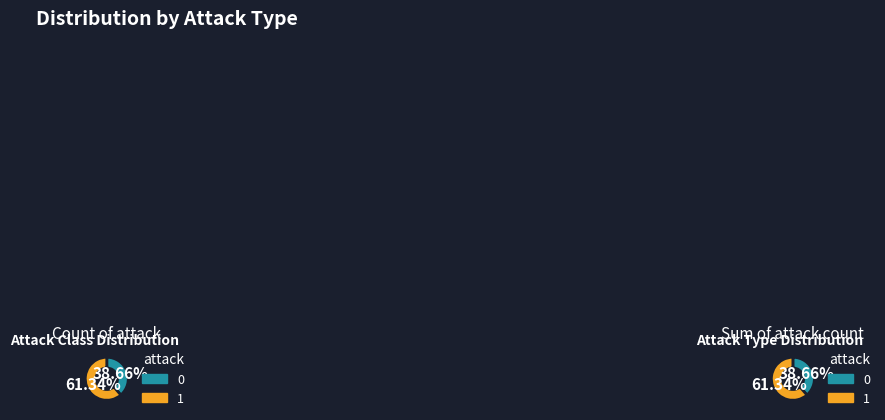

Do attack_1 and attack_0 together represent more than half of the pie?

Yes